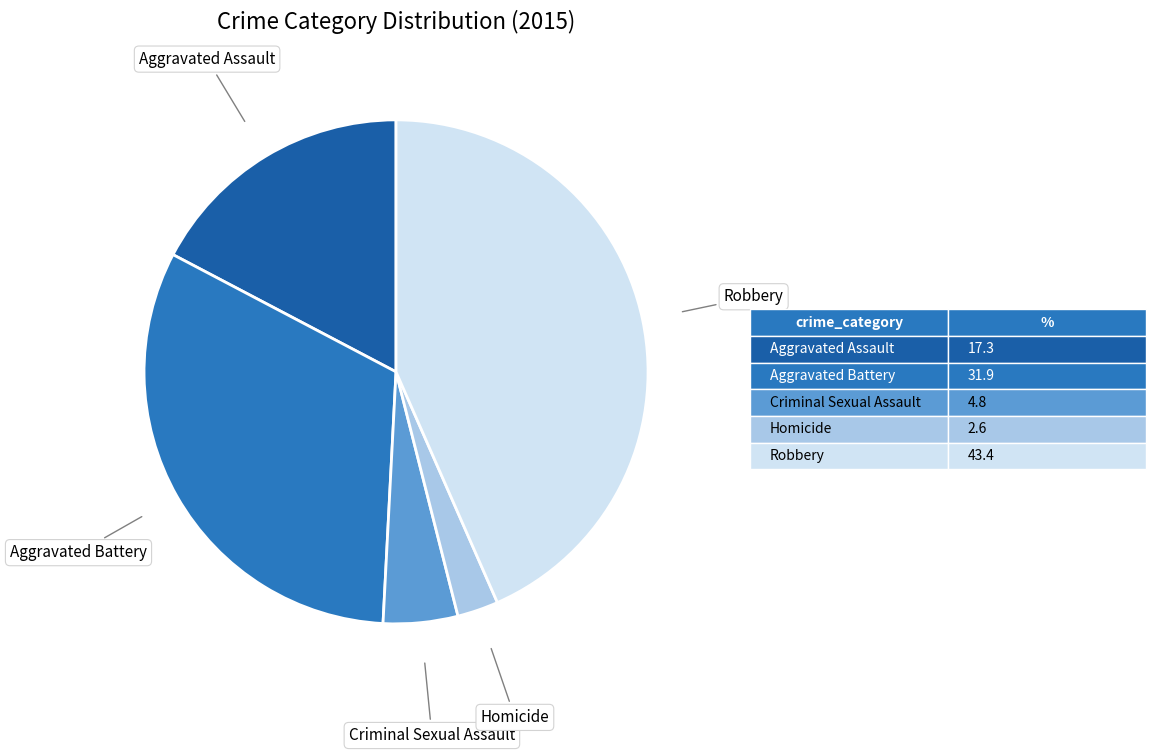

Which category has the biggest portion of the pie?

Robbery